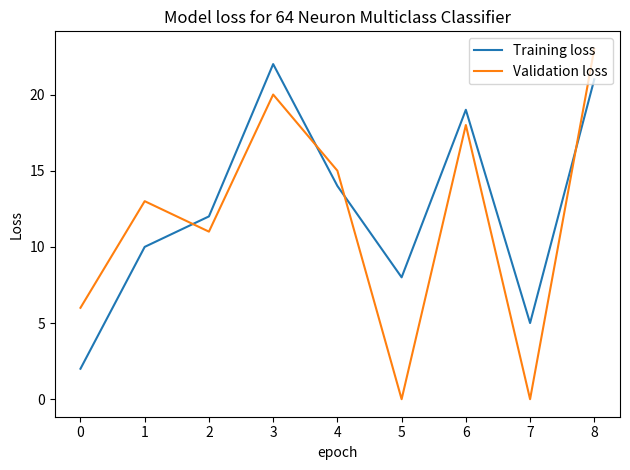

Rank the series by their maximum value, from lowest to highest.

Training loss, Validation loss